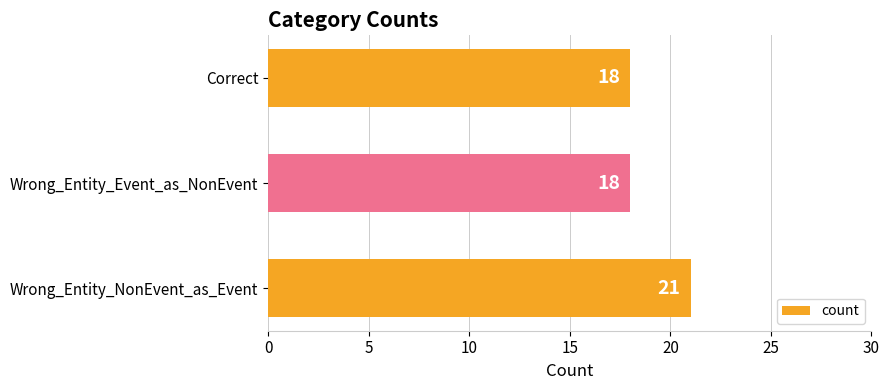

How many data points are above 18?

1